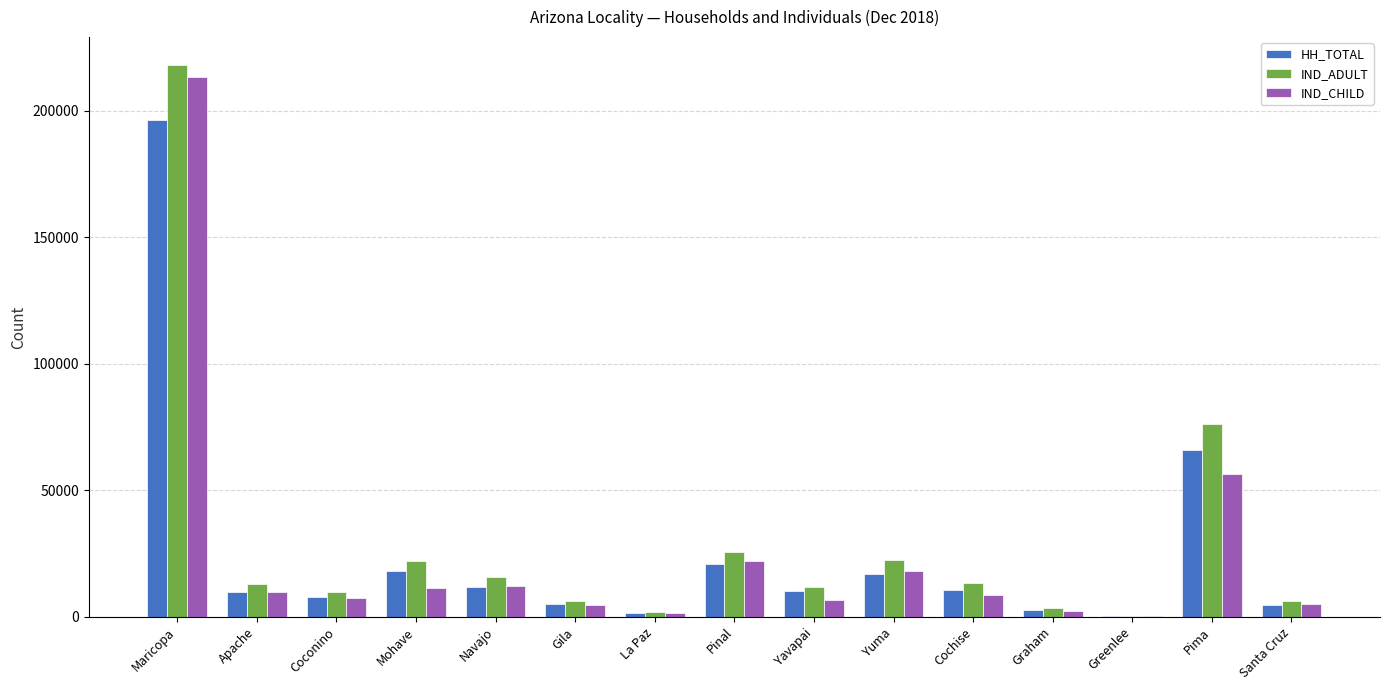

Which category has the highest value in the HH_TOTAL series?

Maricopa